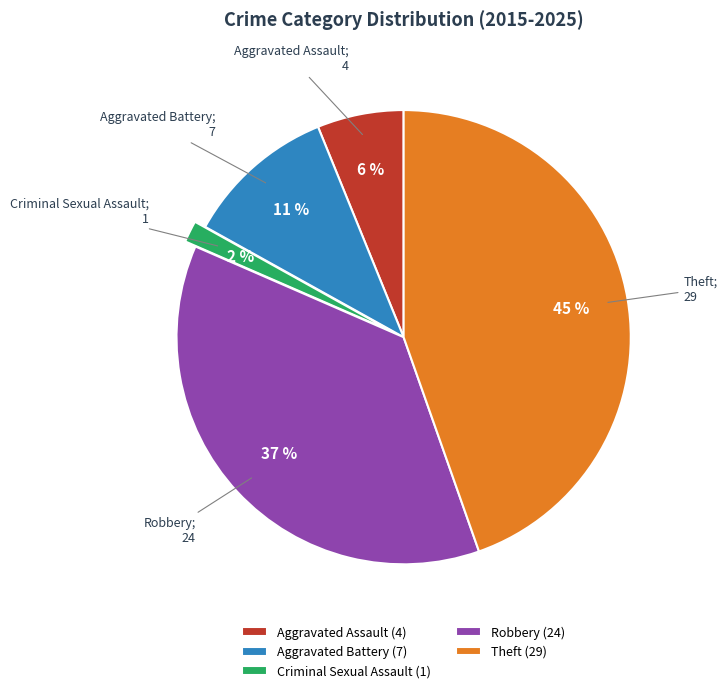

Does any single category account for the majority?

No